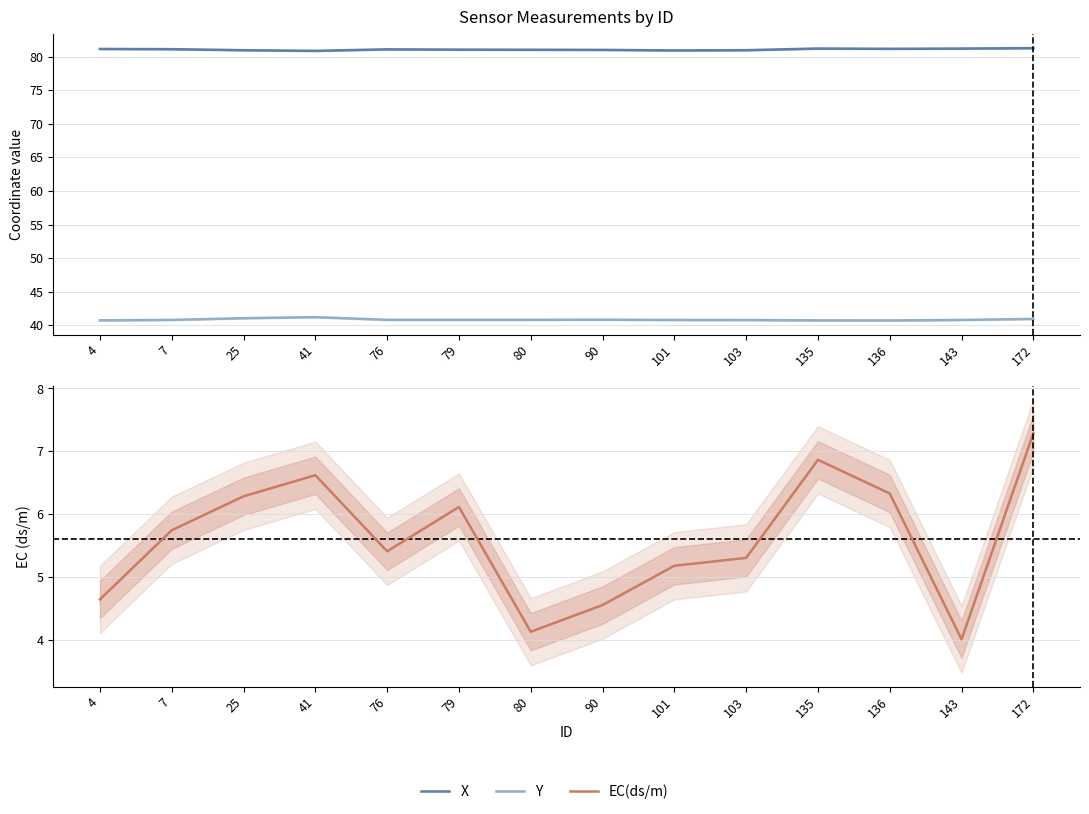

Rank the series at 103 from lowest to highest value.

EC(ds/m), Y, X